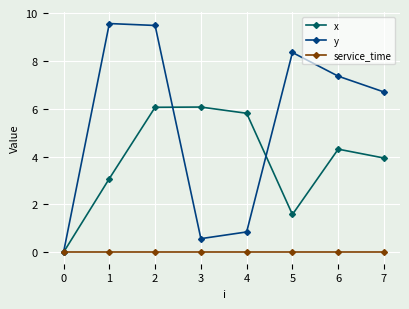

How many series are shown in this chart?

3